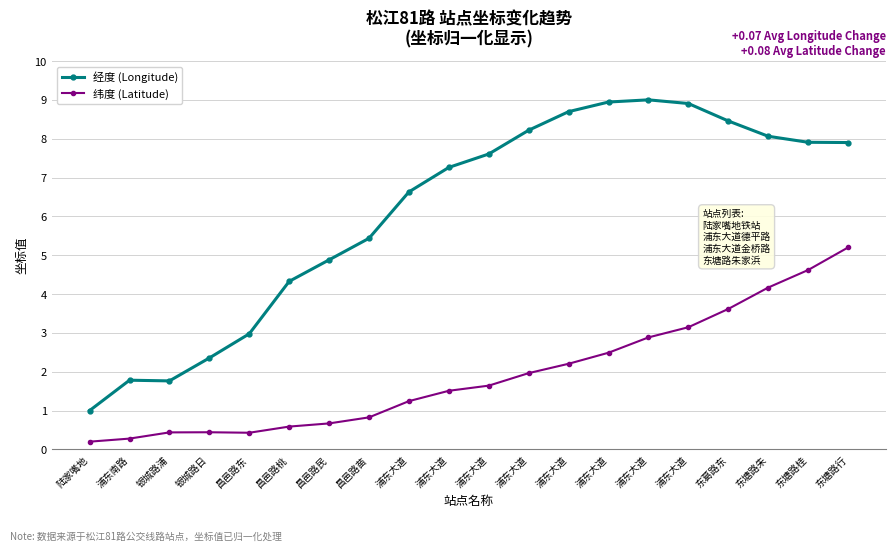

Which category has the lowest value in the 经度 (Longitude) series?

陆家嘴地